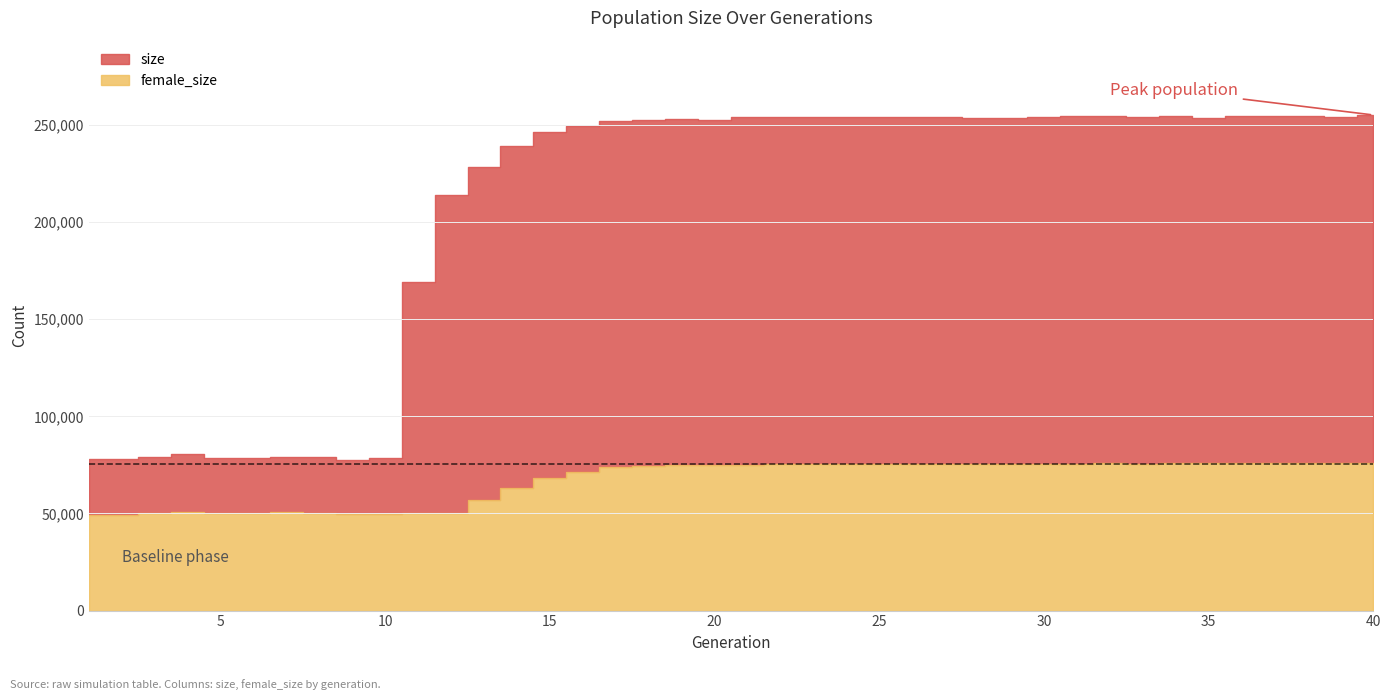

True or false: female_size and size cross at least once.

False